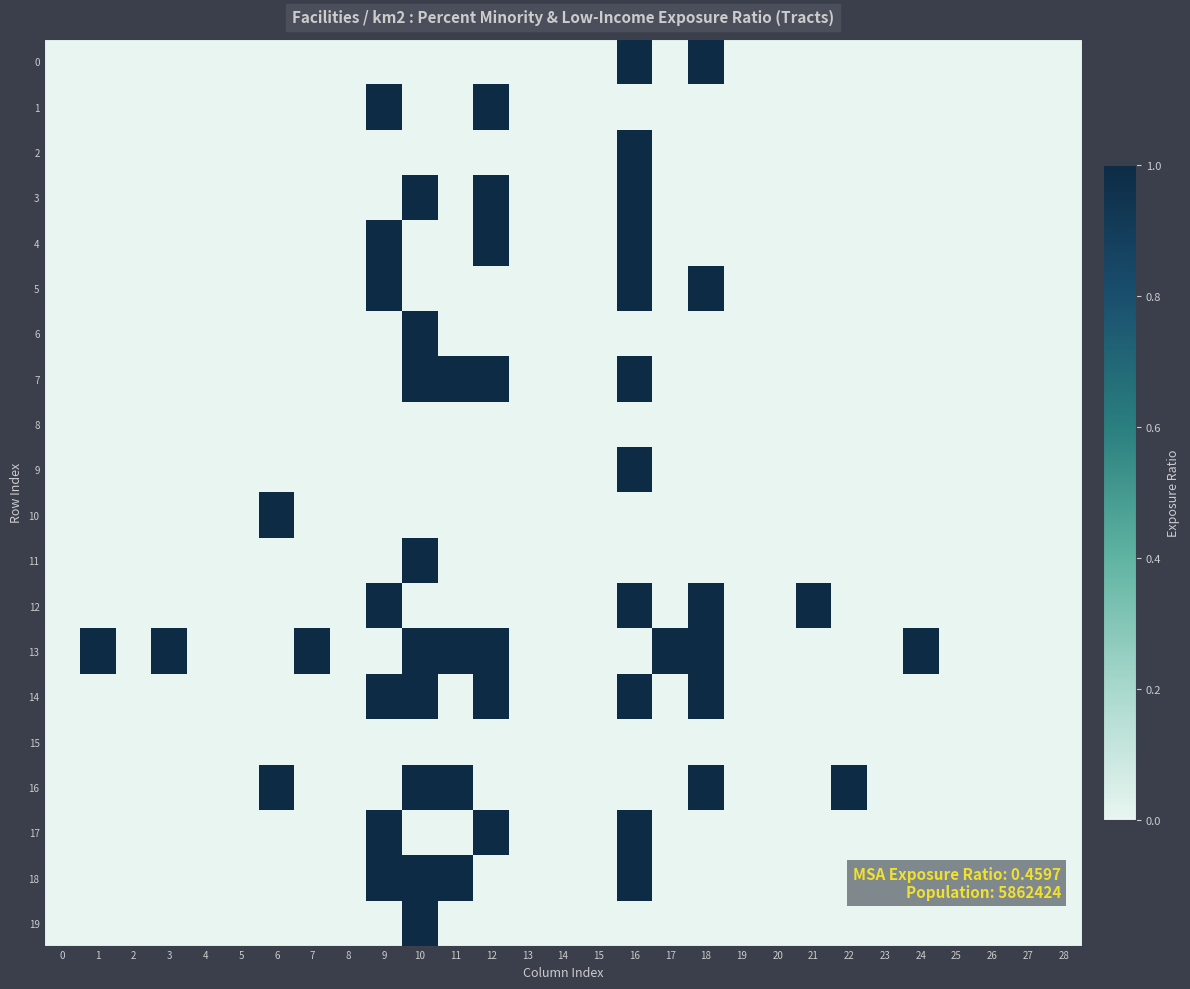

Rank the series at 8 from lowest to highest value.

0, 1, 2, 3, 4, 5, 6, 7, 8, 9, 10, 11, 12, 13, 14, 15, 16, 17, 18, 19